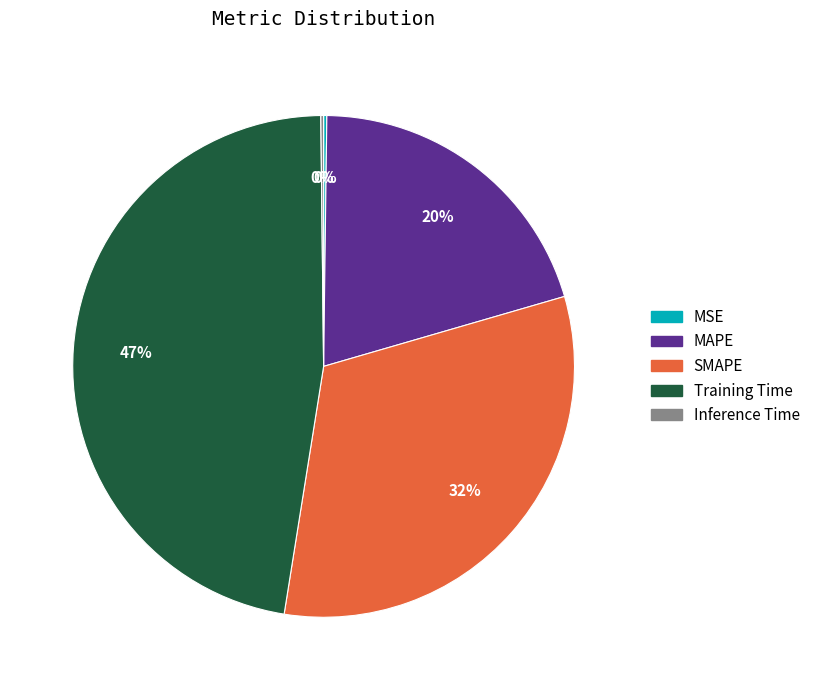

Which category has the biggest portion of the pie?

Training Time